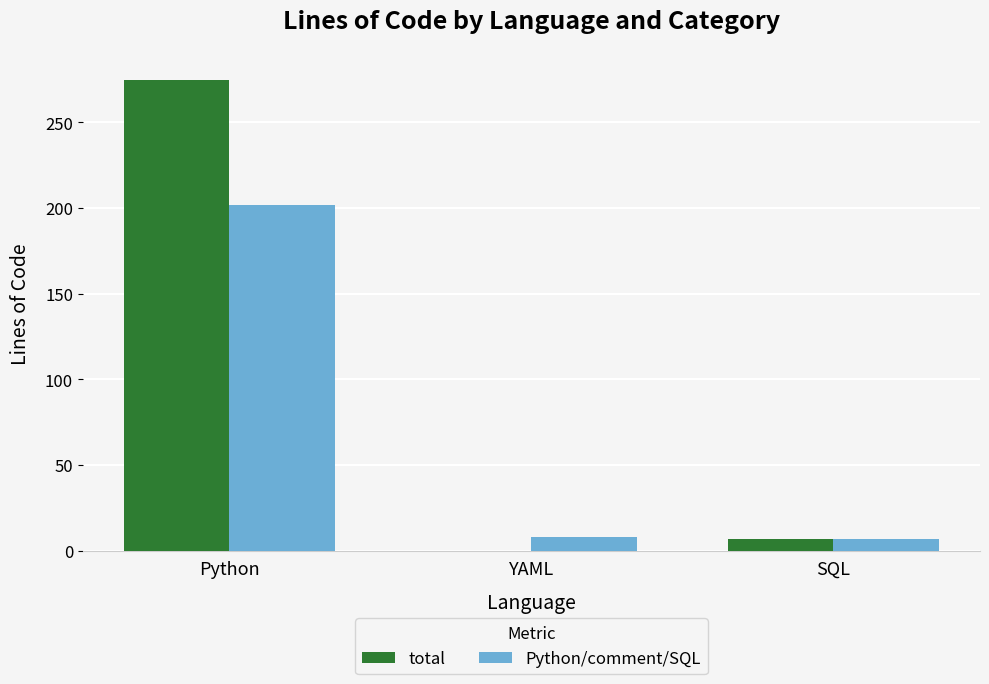

Which series has the largest total across all categories?

total